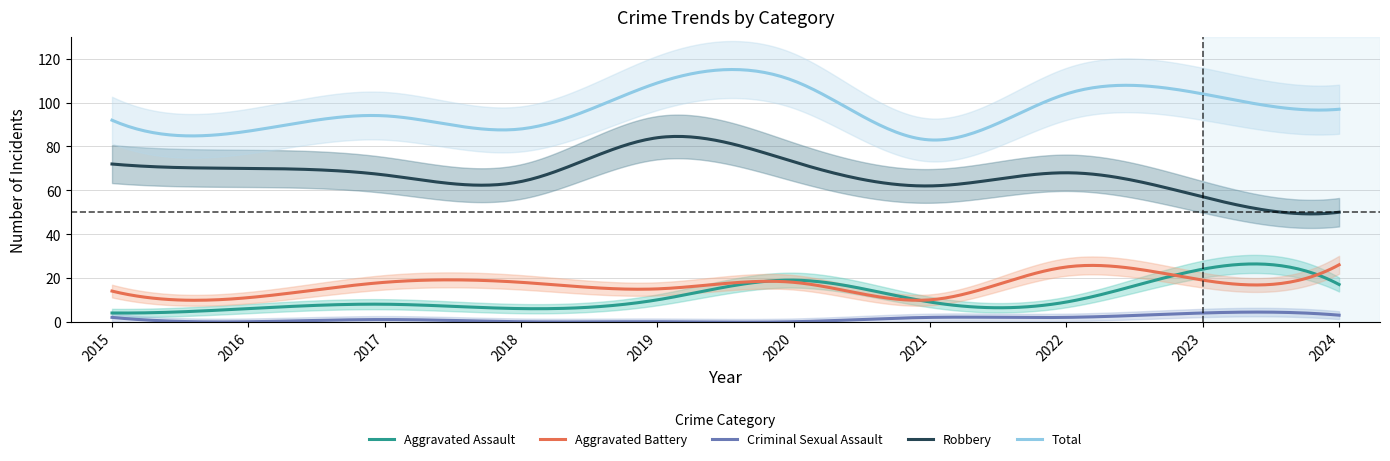

What is the value of the Criminal Sexual Assault point at the 3rd from the left?

1